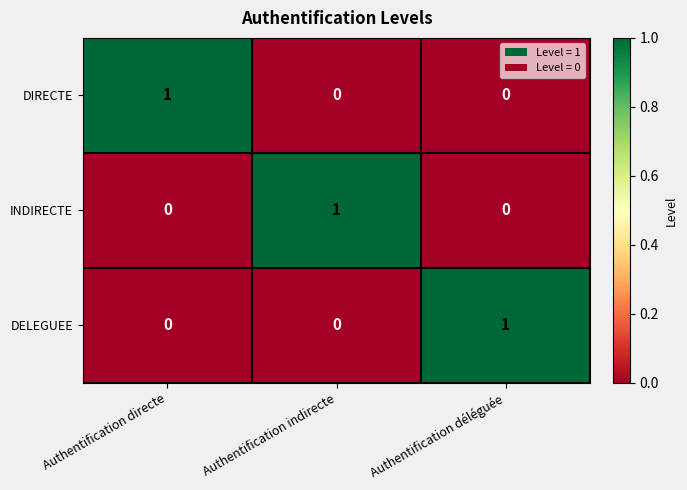

The value of INDIRECTE at Authentification déléguée is -1. True or false?

False